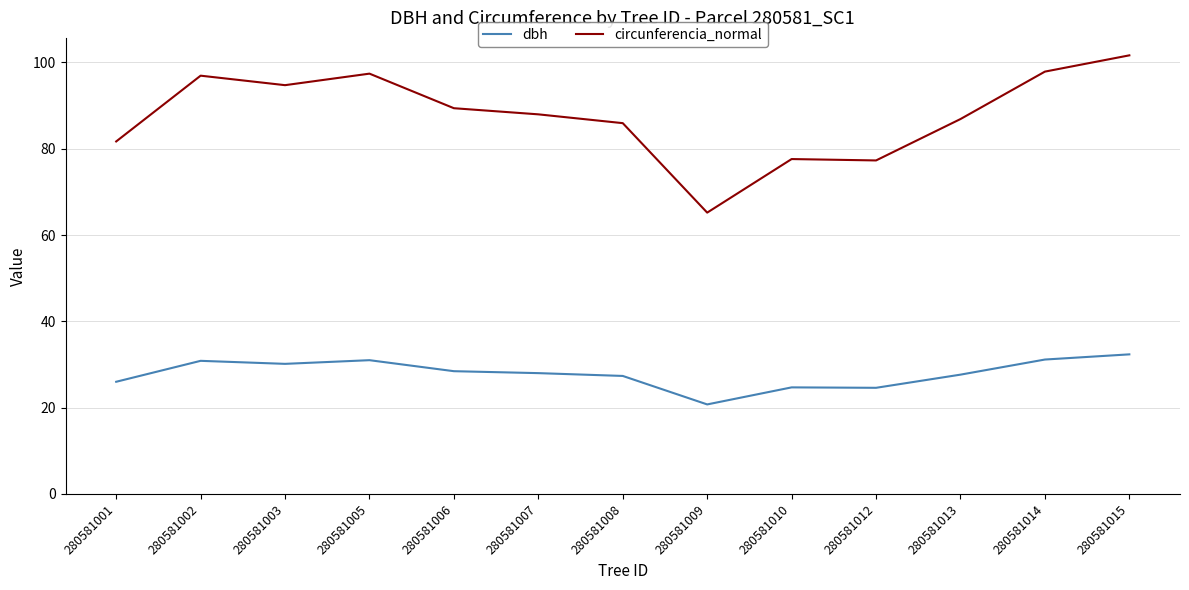

At 280581005, list the series in order from smallest to largest.

dbh, circunferencia_normal